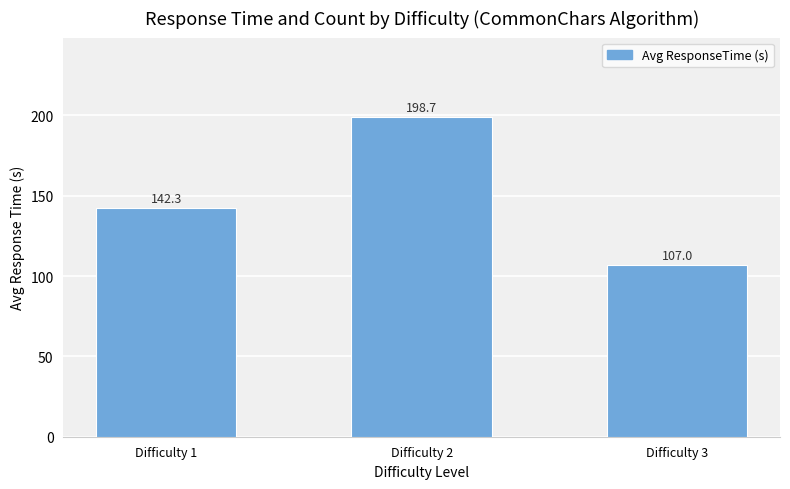

At which label does the data first exceed 142?

Difficulty 1